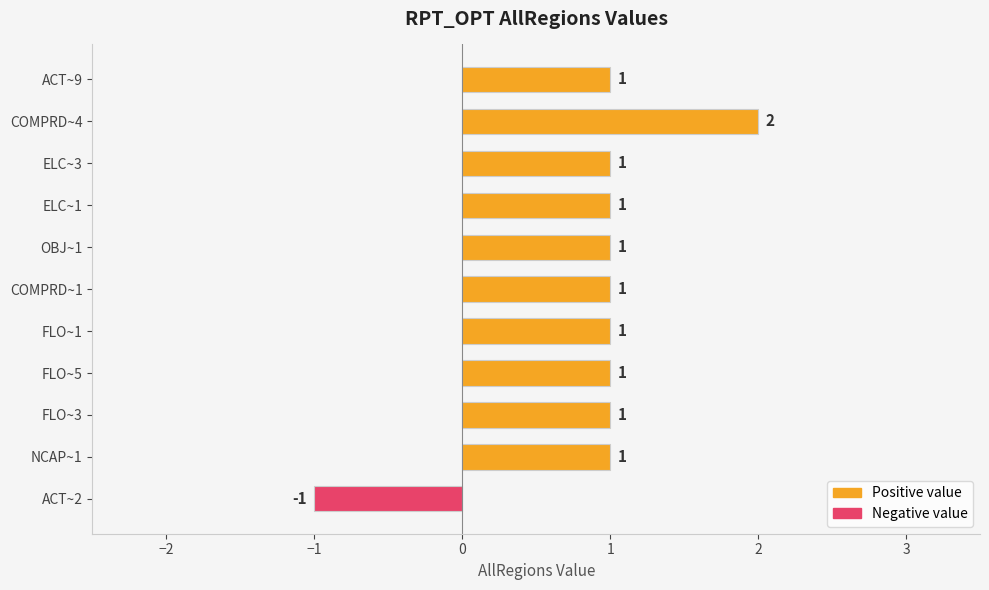

Which label corresponds to the smallest value in the chart?

ACT~2